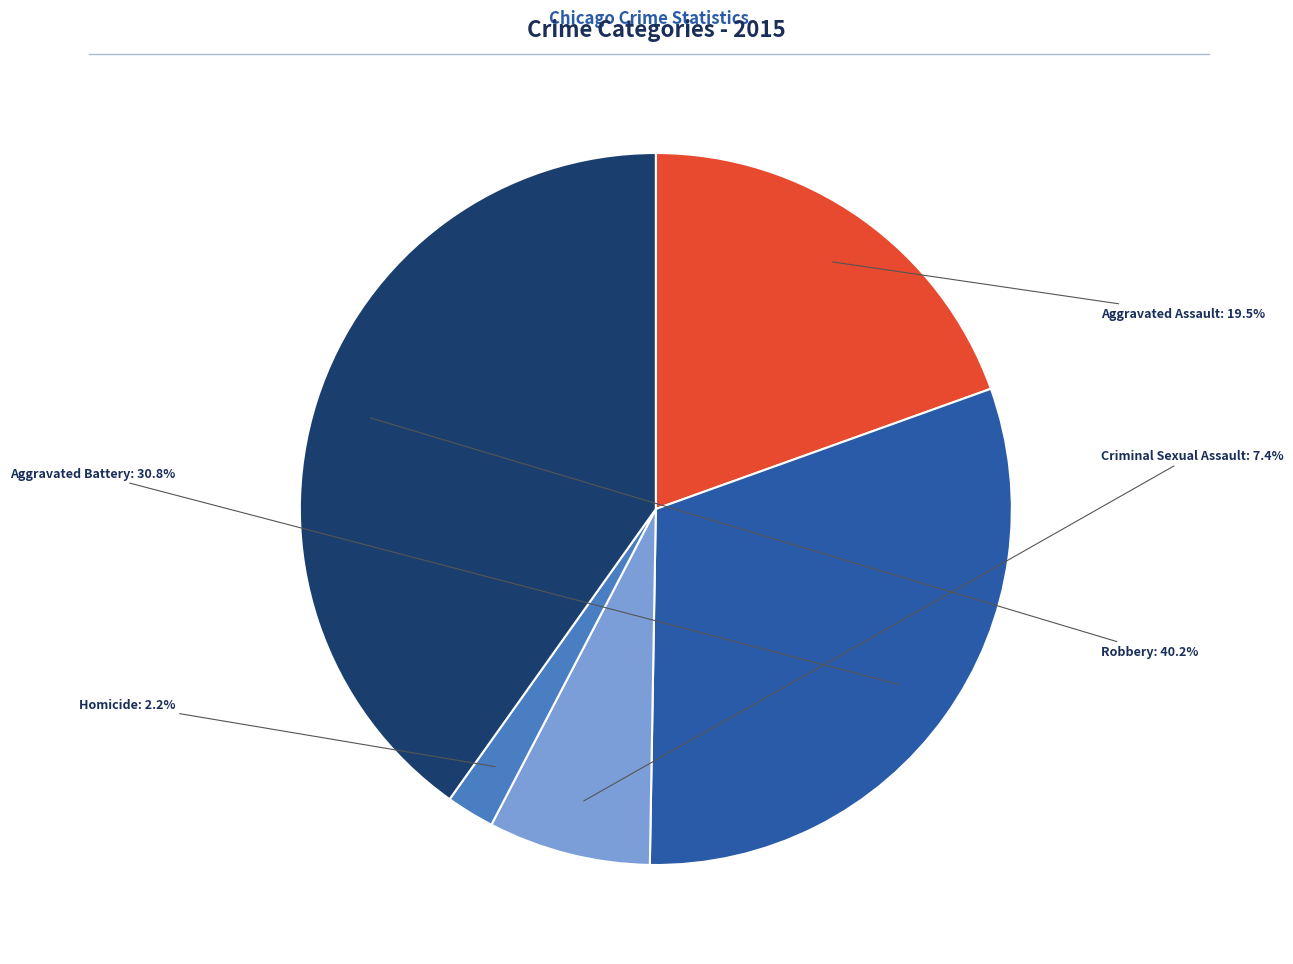

How many segments does this pie chart have?

5